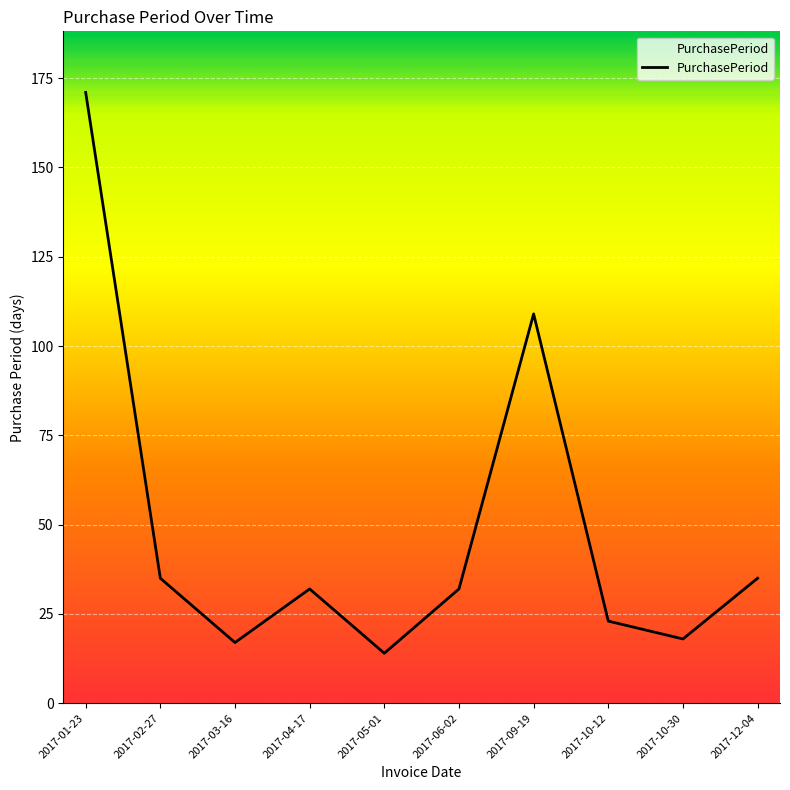

What is the sum of all values?

486